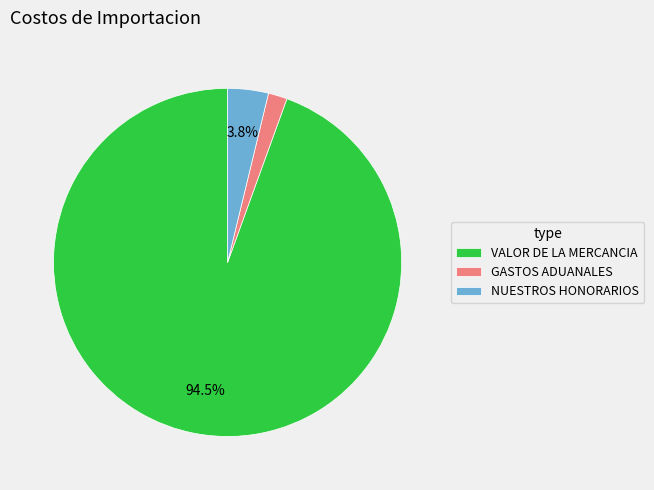

Rank the categories by value from highest to lowest.

VALOR DE LA MERCANCIA, NUESTROS HONORARIOS, GASTOS ADUANALES